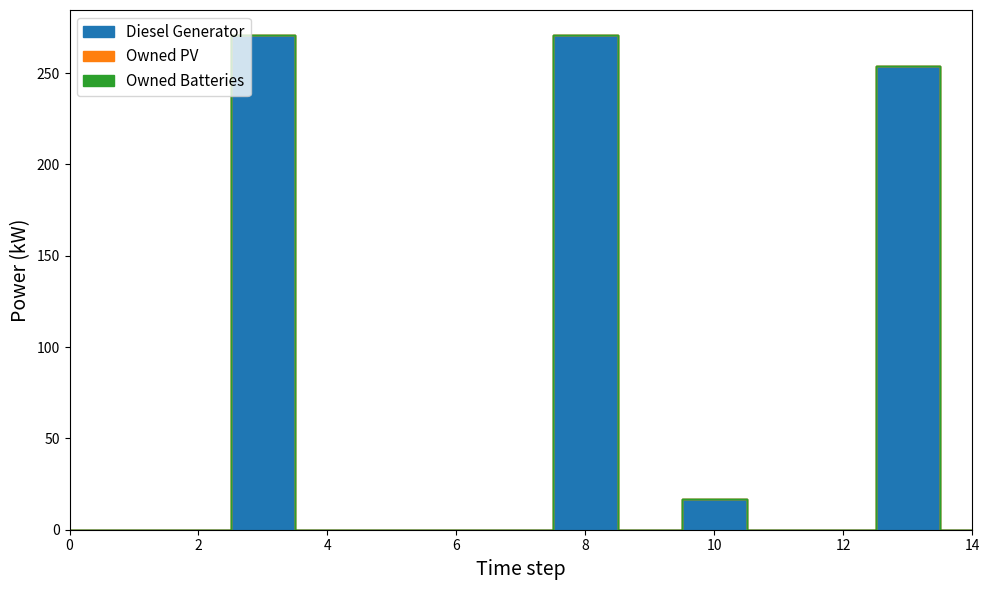

List the series in order of their peak value, highest first.

Diesel Generator, Owned PV, Owned Batteries